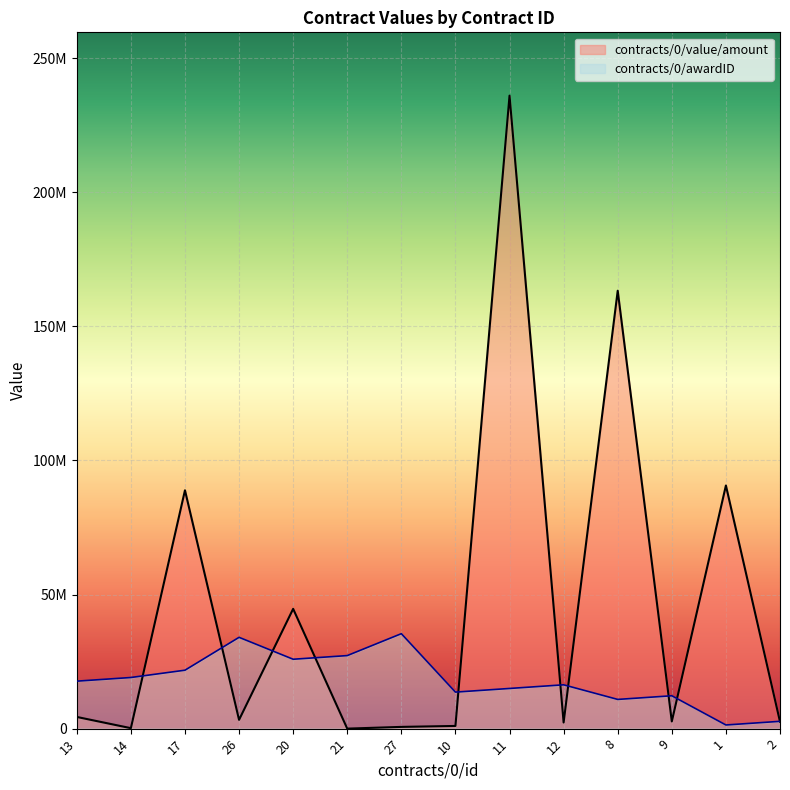

In contracts/0/value/amount, how many points are lower than both neighbors (excluding endpoints)?

5